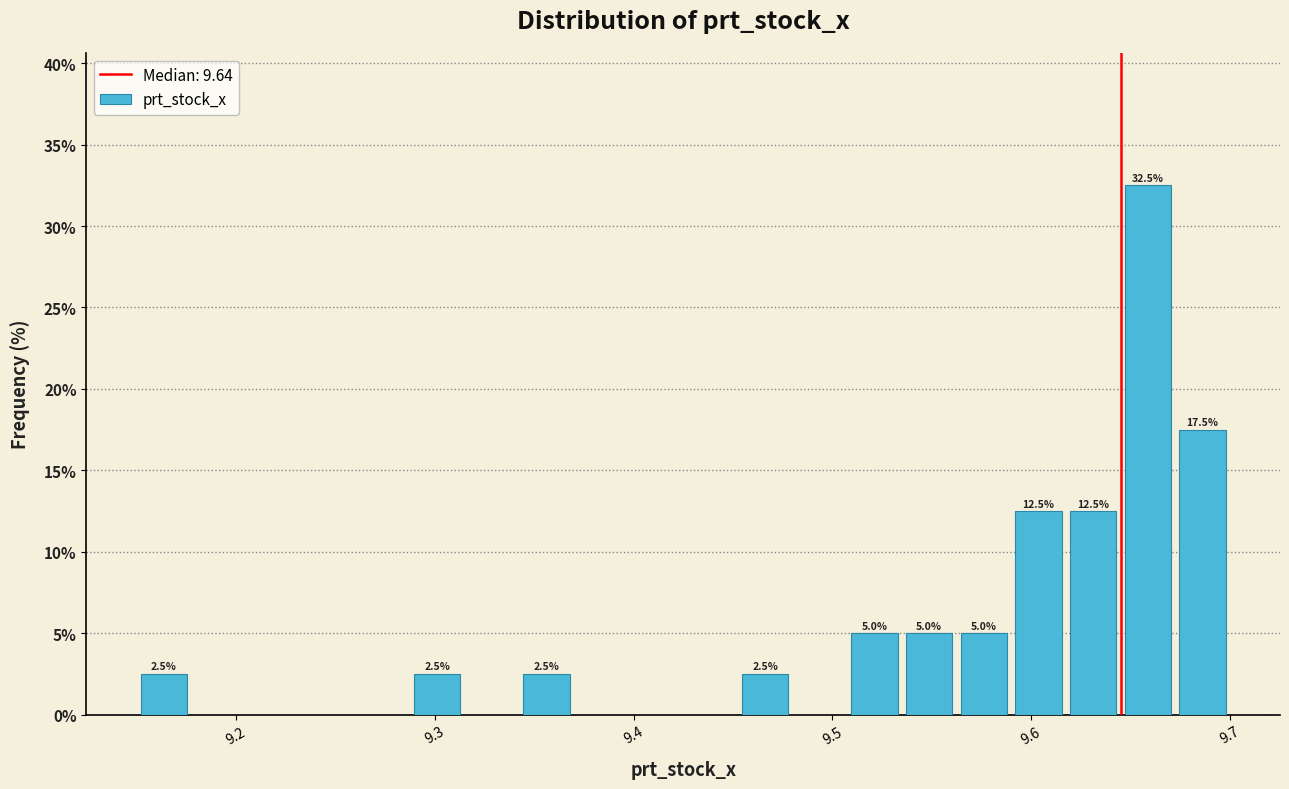

Read against the x-axis, roughly where is the centre of the tallest bar?

9.66